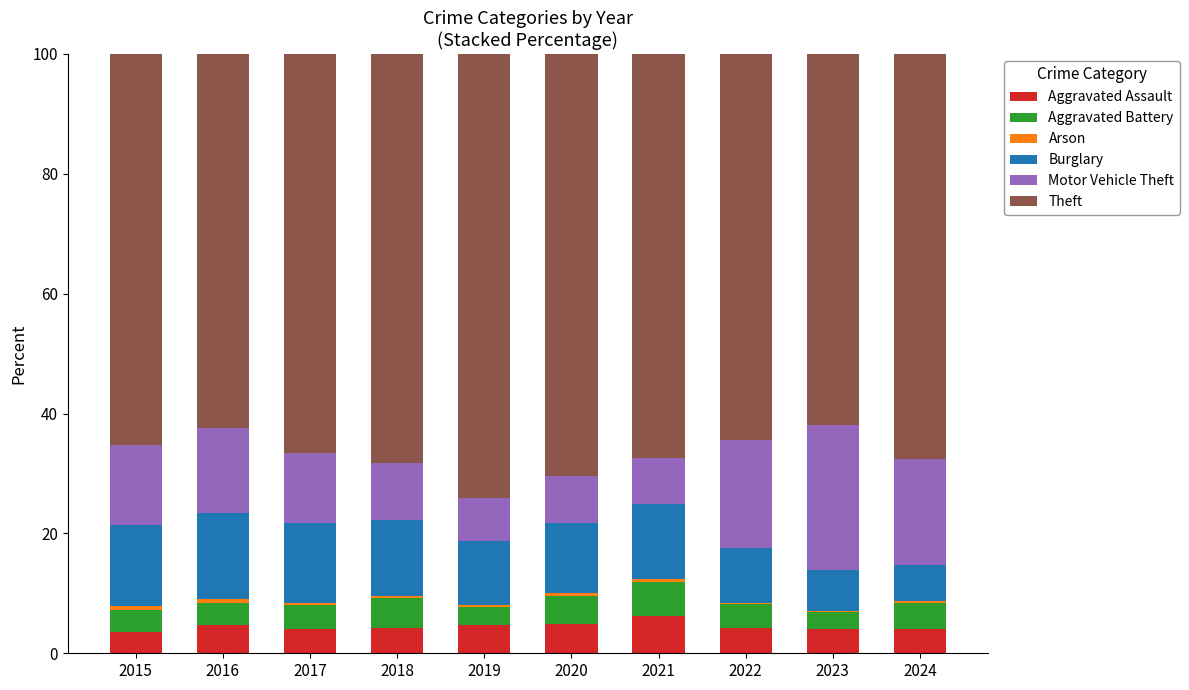

What is the maximum value for Aggravated Assault?

6.2